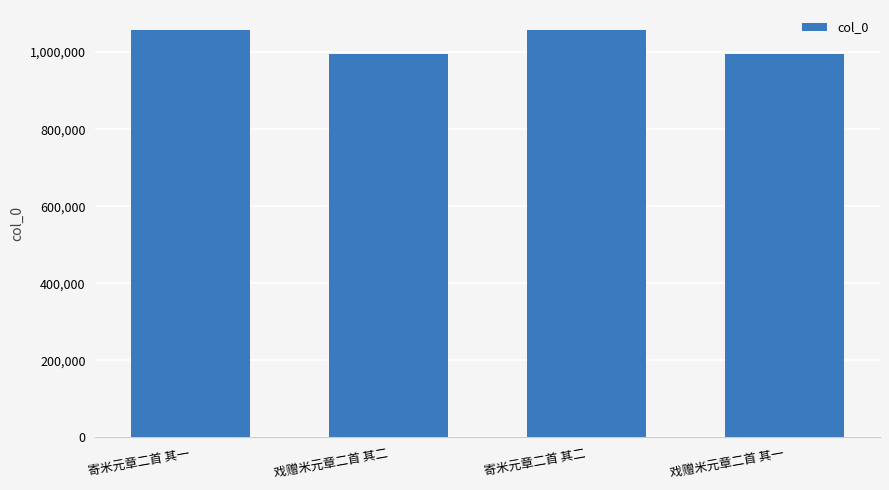

What is the minimum value shown in the chart?

995484